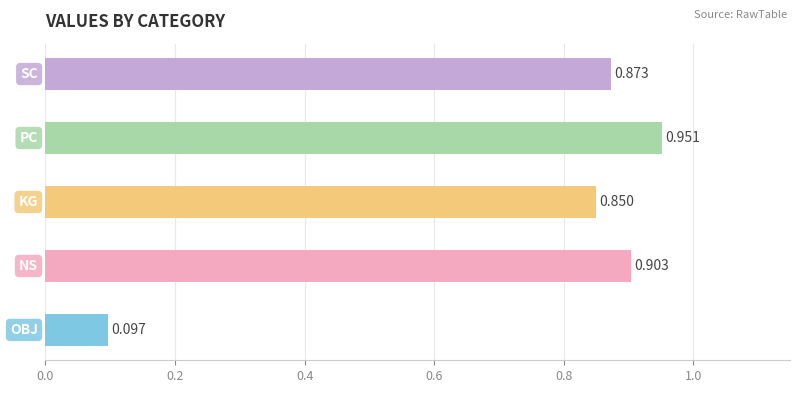

Rank the categories by value from lowest to highest.

OBJ, KG, SC, NS, PC